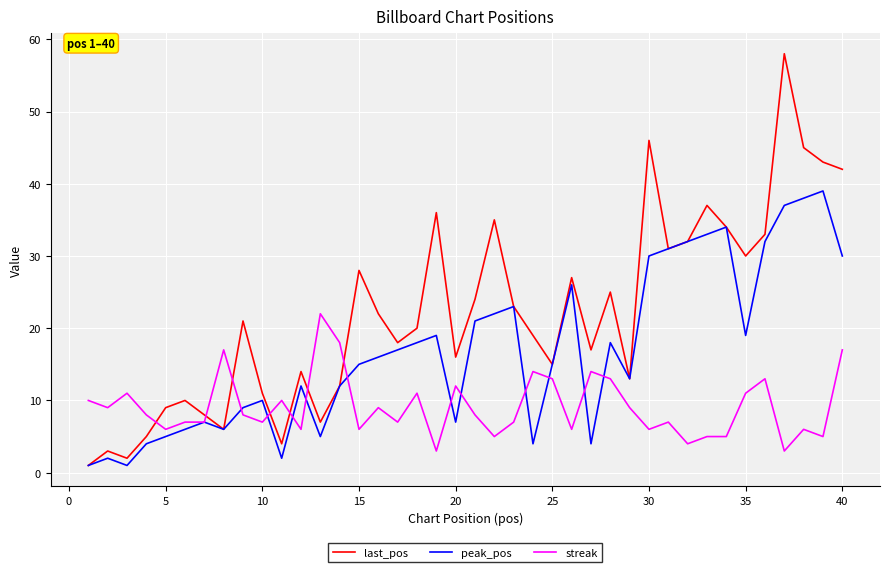

After their last crossing, which series has the higher values: last_pos or streak?

last_pos